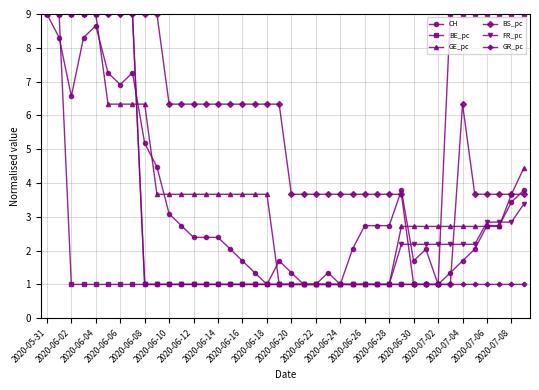

What is the value of the GE_pc point at the 28th from the left?

1.0